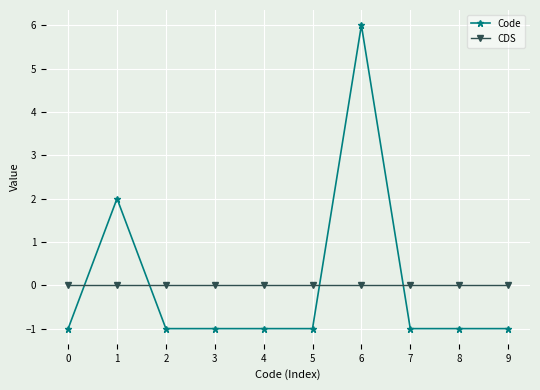

Between which two adjacent categories do Code and CDS first intersect?

0 and 1